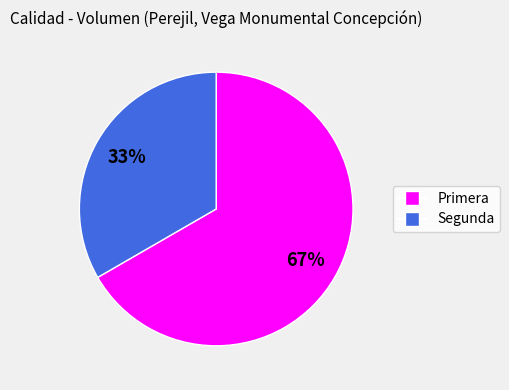

What is the majority slice?

Primera